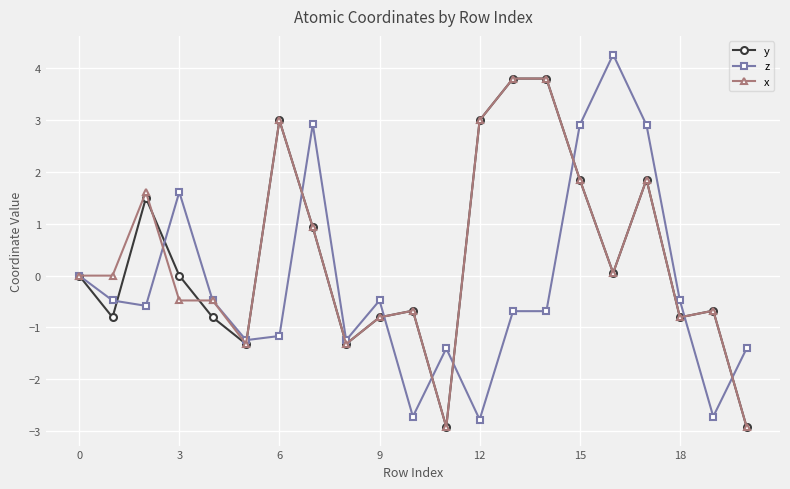

What is the smallest value displayed?

-2.9